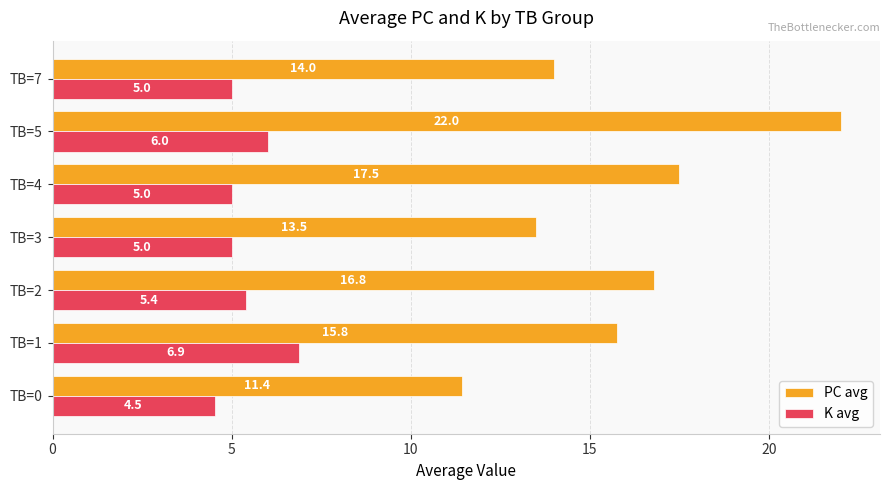

What is the average value of the PC avg series?

15.9